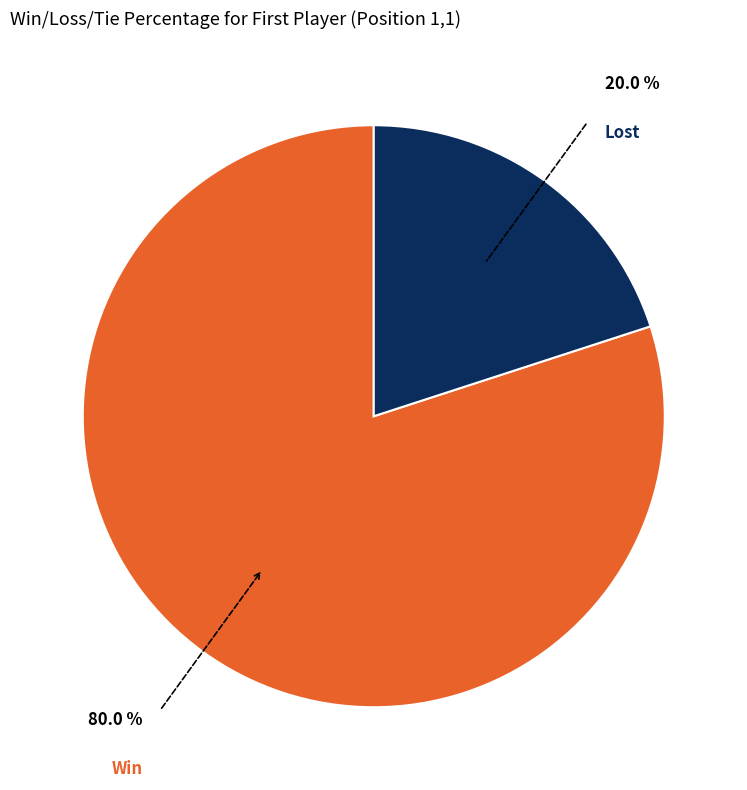

Is there a majority slice in this chart?

Yes